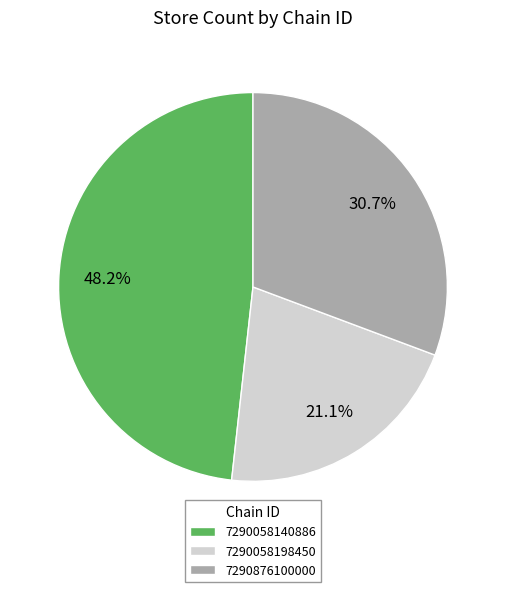

To the nearest percent, what is the average slice percentage?

33%